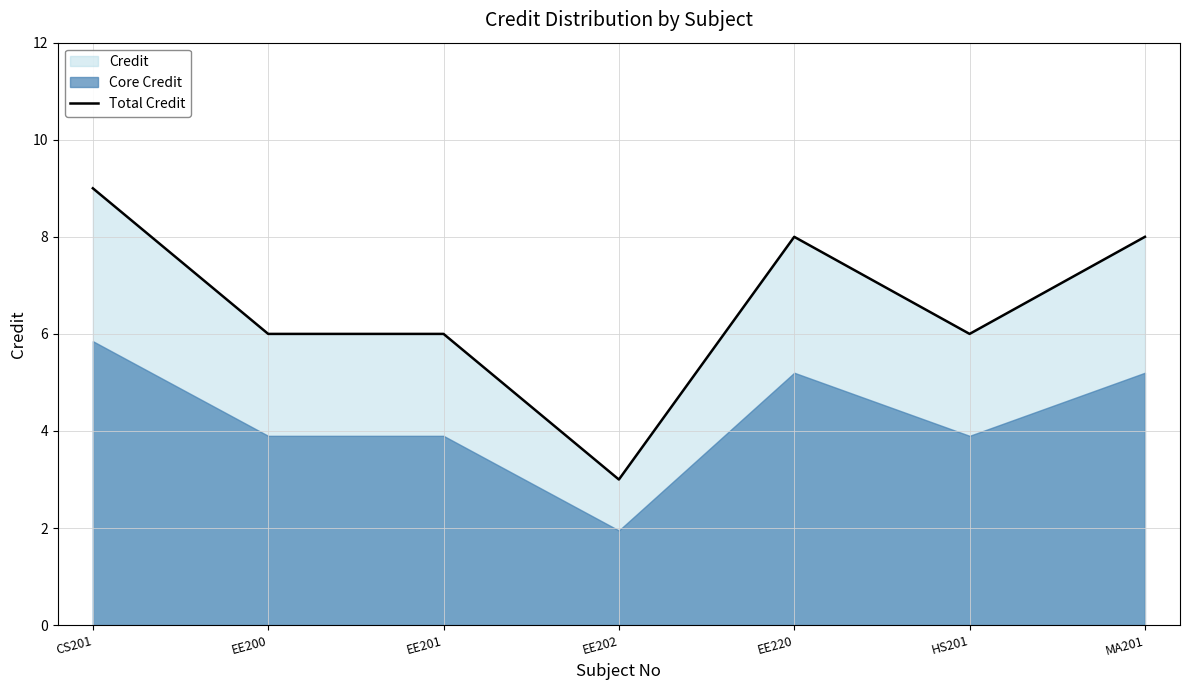

What is the label of the 6th point from the left?

HS201